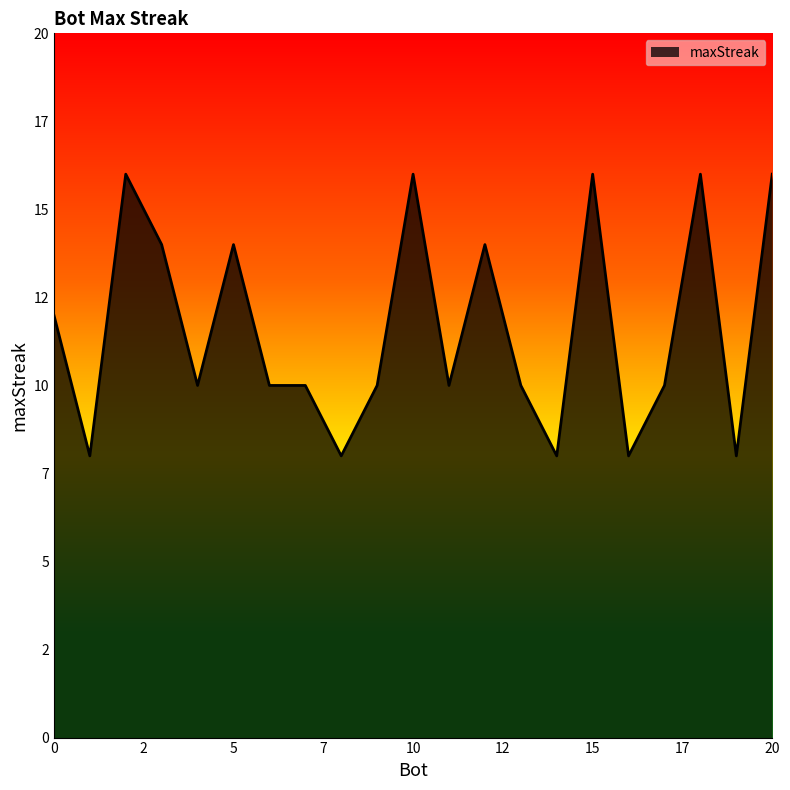

List the labels in order of value, largest first.

20, 18, 15, 10, 2, 12, 5, 3, 0, 17, 13, 11, 9, 7, 6, 4, 19, 16, 14, 8, 1